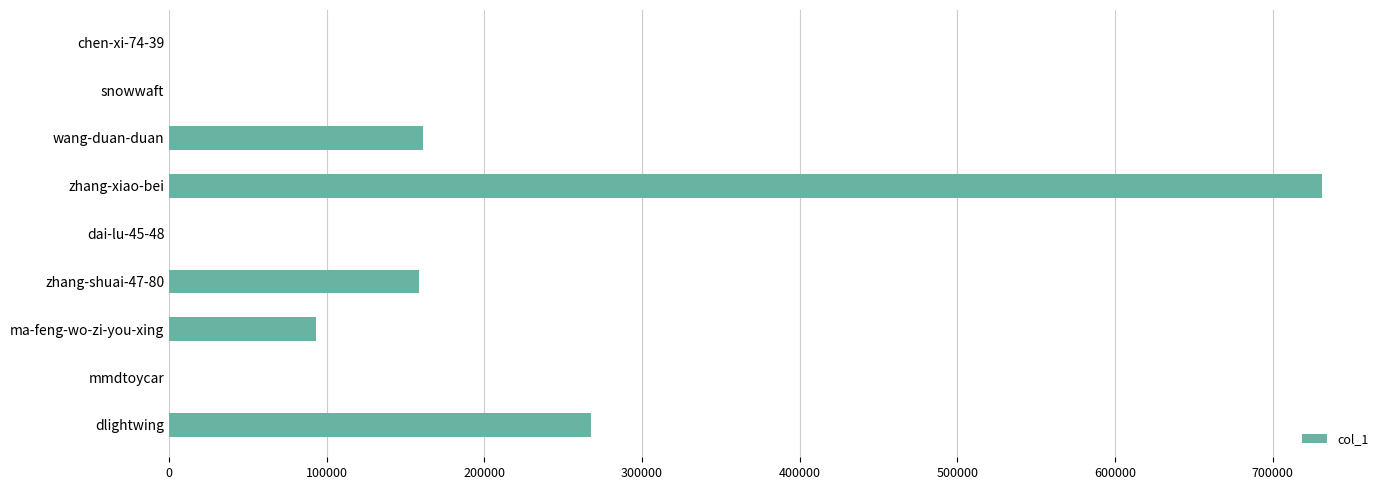

What is the average value?

156857